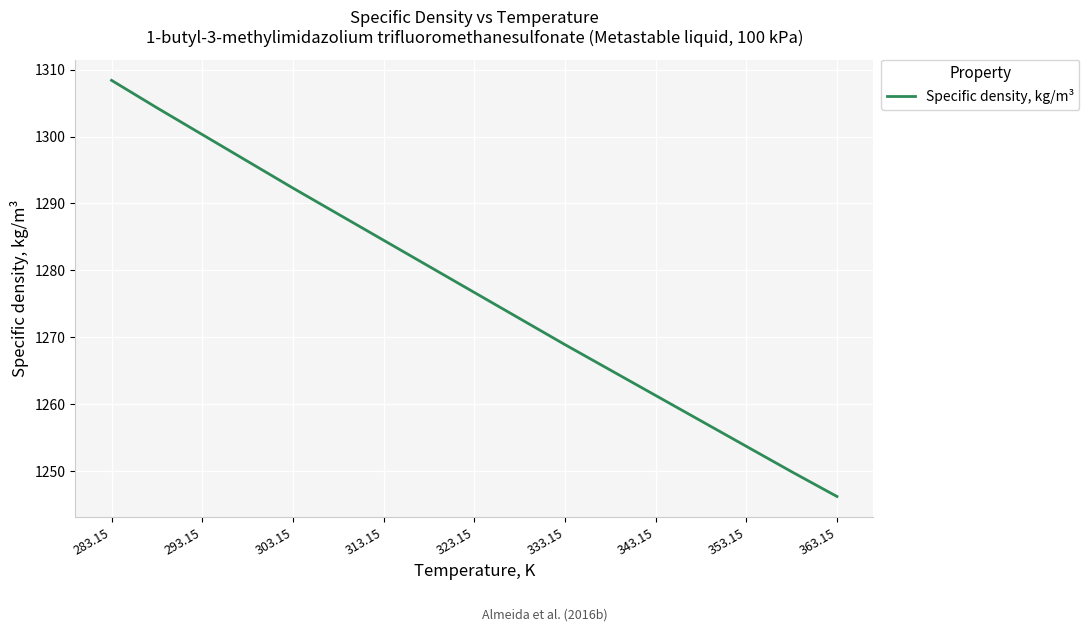

Reading right to left, extract all data points from this chart.

1246.2	1249.9	1253.7	1257.5	1261.3	1265.1	1268.9	1272.8	1276.7	1280.6	1284.5	1288.4	1292.3	1296.3	1300.3	1304.3	1308.4